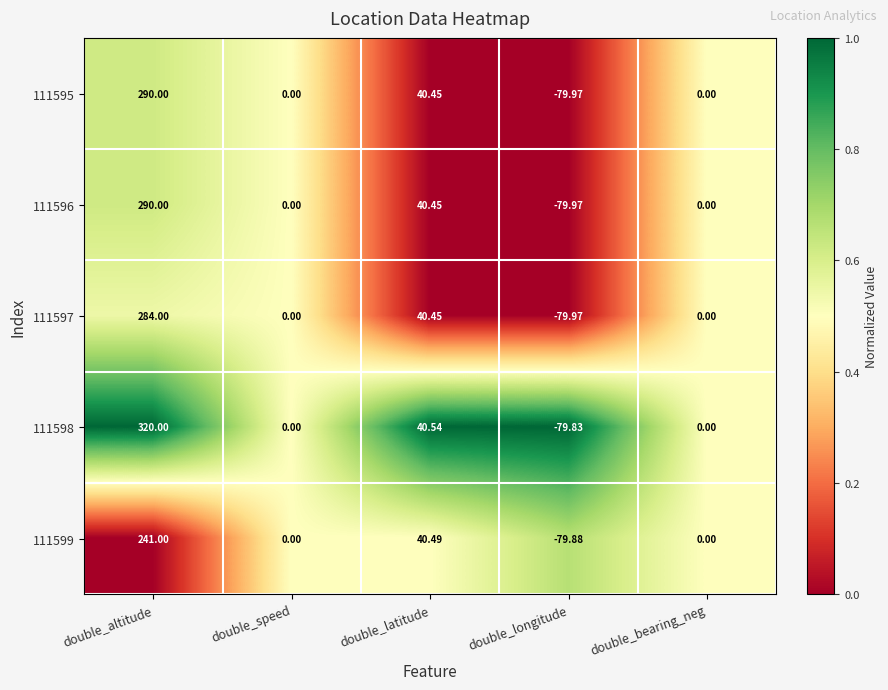

Which series has the largest range (max minus min)?

111598